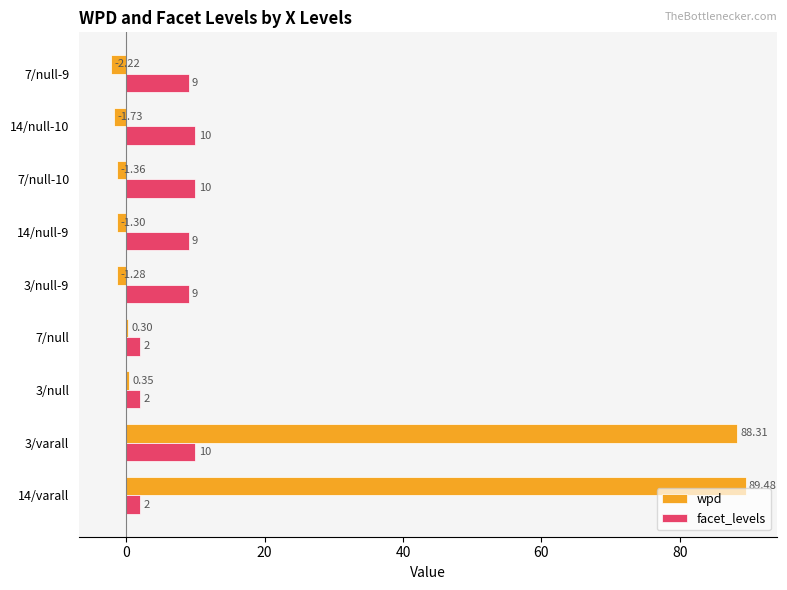

At which label is wpd closest to 43?

3/null